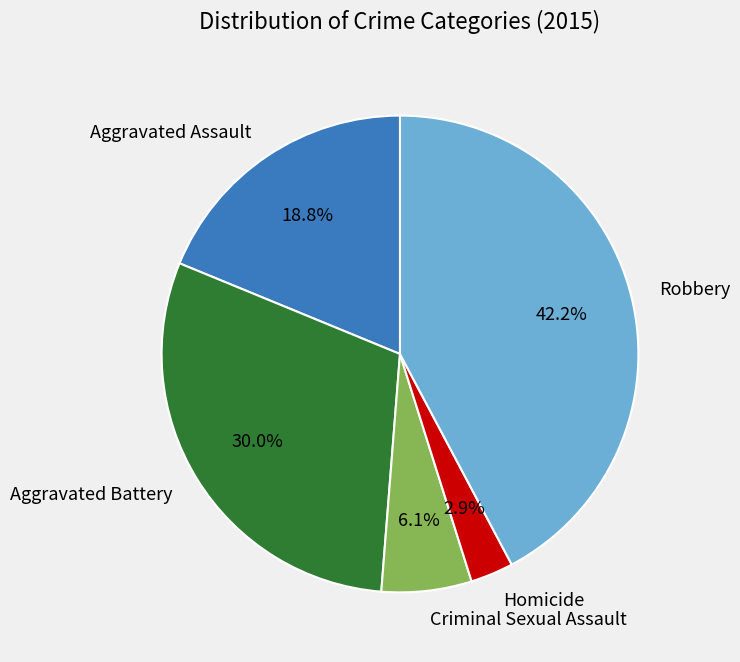

Is Robbery the majority of the pie?

No